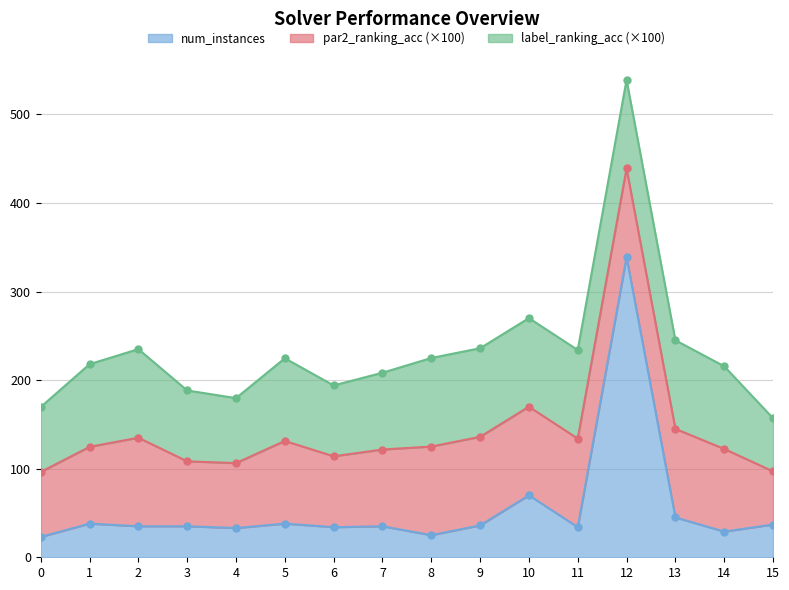

Where is the first local maximum for par2_ranking_acc?

2